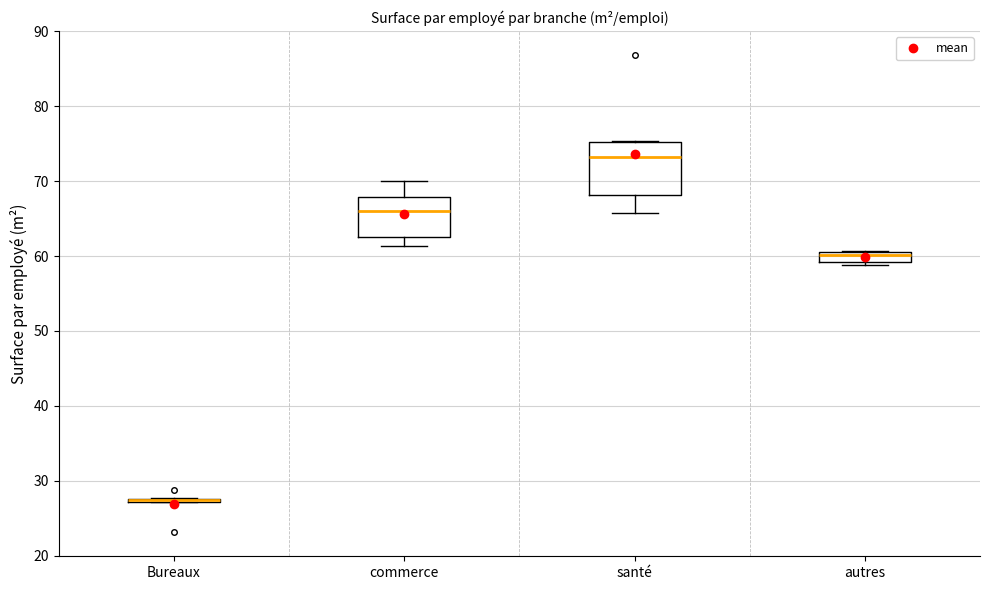

Where does the median line of the box for autres sit on the y-axis? The values are not printed on the chart, so give them approximately, as read against the axis.

60